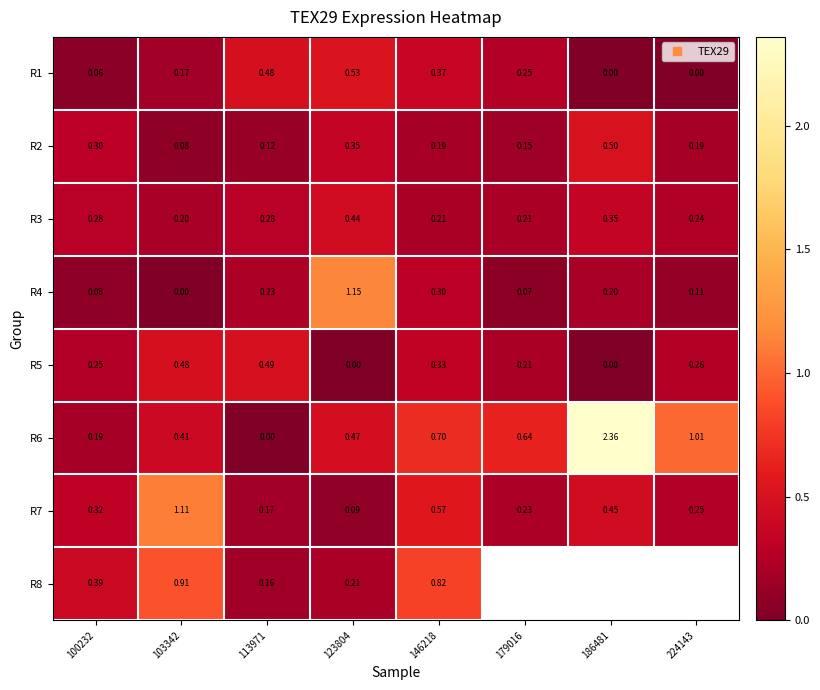

Which category has the highest value in the R1 series?

123804